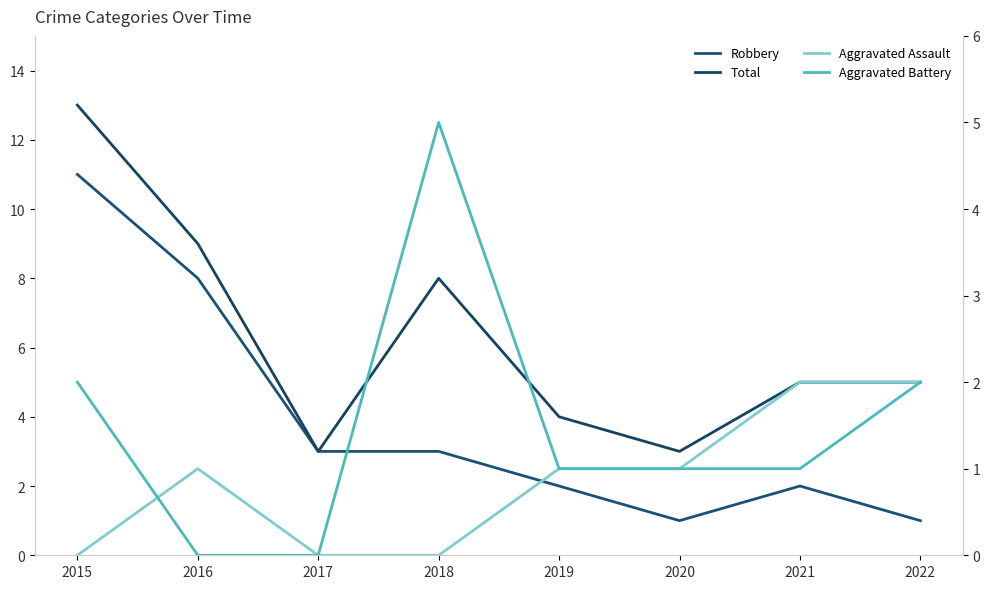

Rank the series at 2020 from highest to lowest value.

Total, Robbery, Aggravated Assault, Aggravated Battery